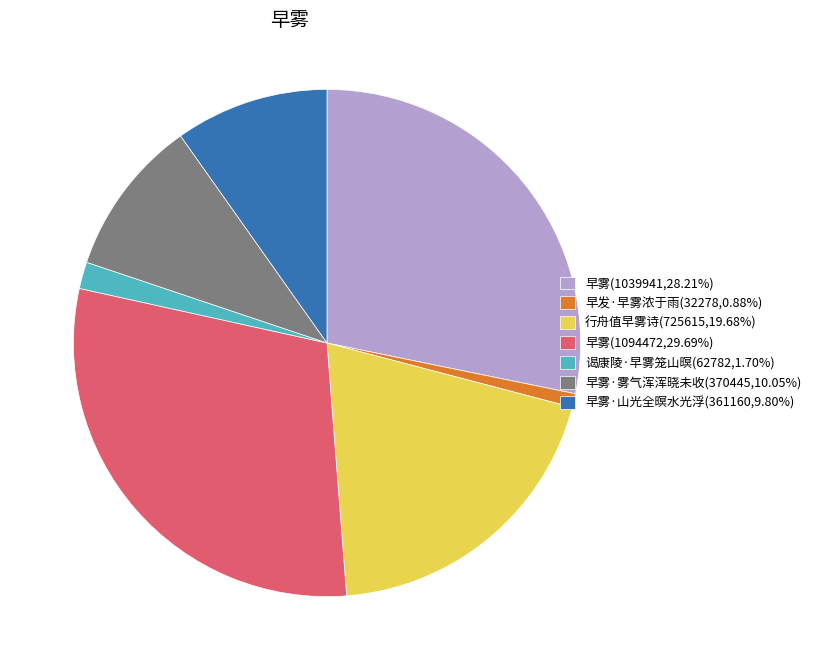

Combined, do 行舟值早雾诗(725615,19.68%) and 早雾·雾气浑浑晓未收(370445,10.05%) account for over 50%?

No